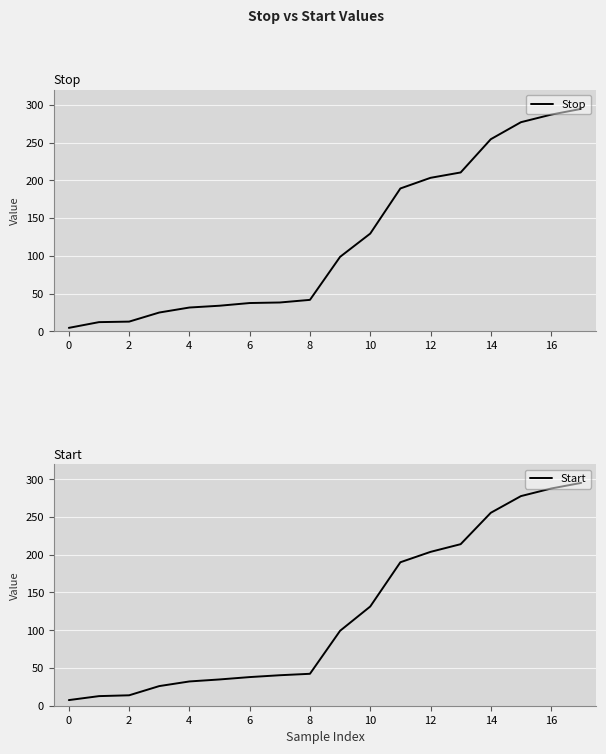

How many data points in Start are less than 99?

9